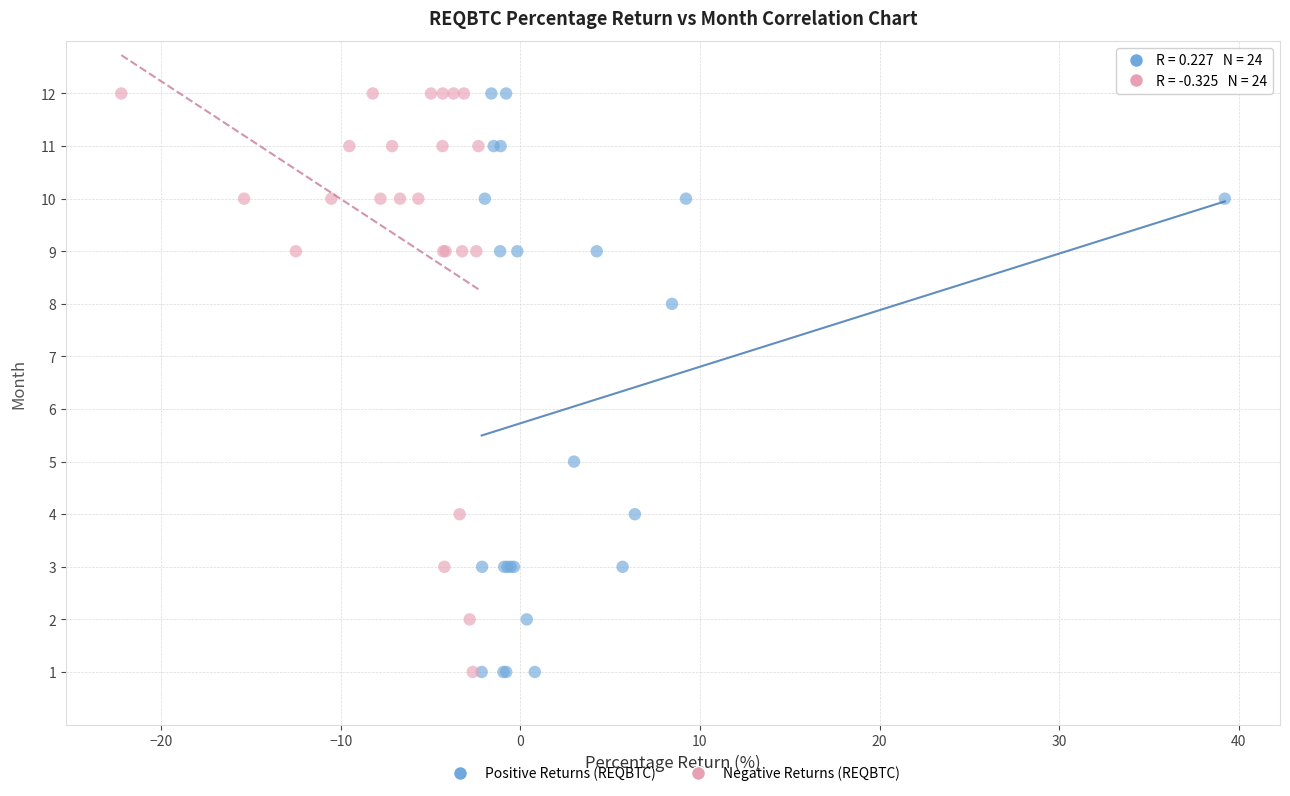

What are all the series names shown in the legend?

Positive Returns (REQBTC), Negative Returns (REQBTC)